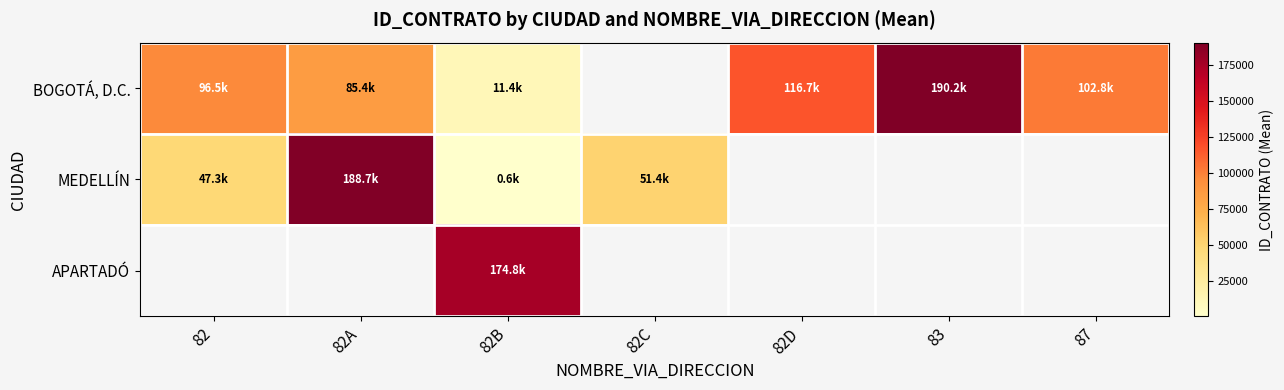

What is the approximate value of BOGOTÁ, D.C. at 82A?

85403.4